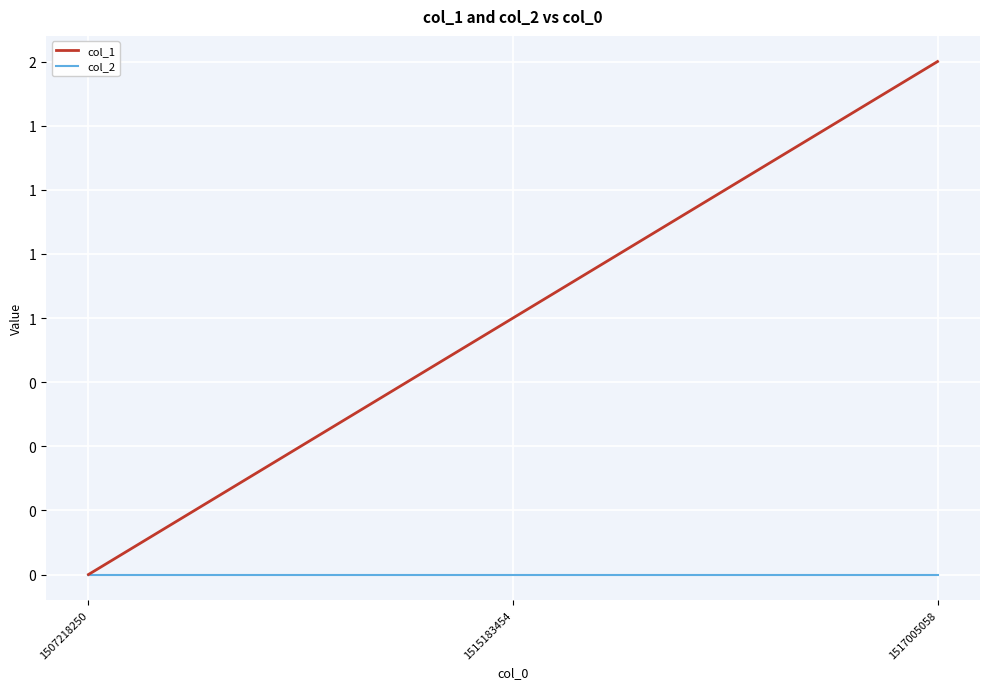

What is the value of the col_1 point at the 3rd from the left?

2